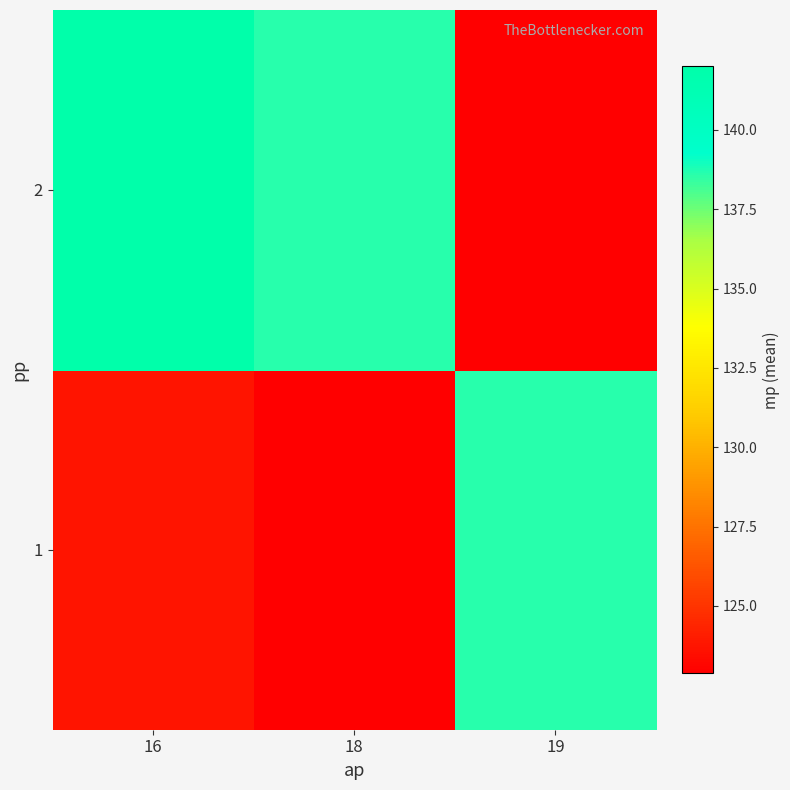

Reading left to right, list all the values displayed in this chart.

1: 16=123.8	18=122.9	19=138.6
2: 16=142.0	18=138.6	19=122.9